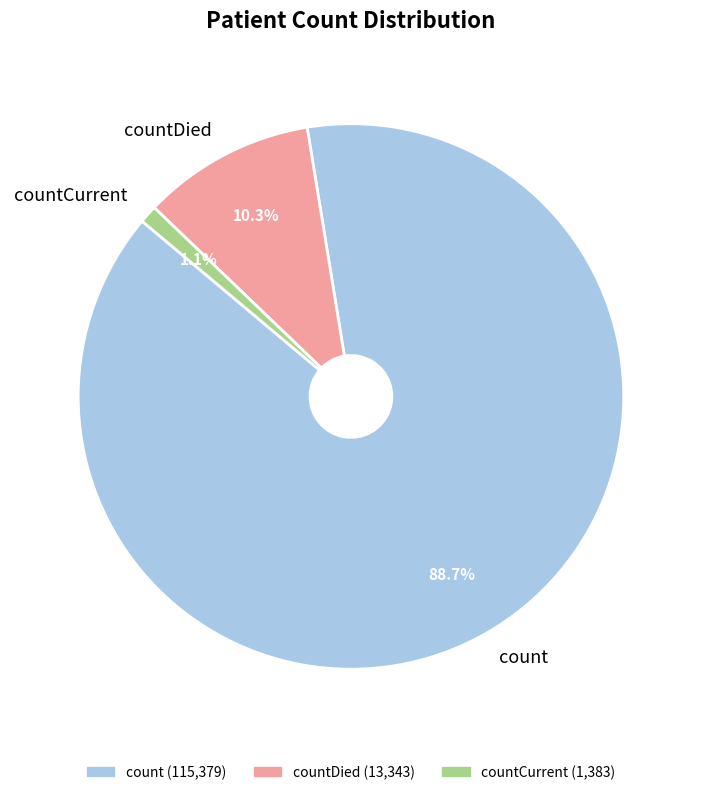

Does countCurrent represent more than half of the total?

No